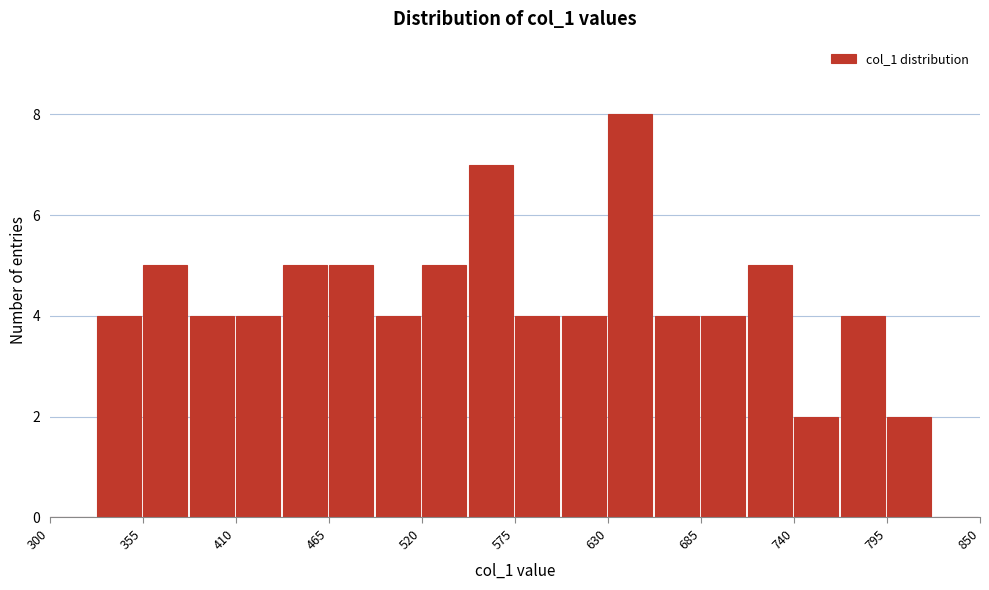

Read against the x-axis, roughly where is the centre of the tallest bar?

640